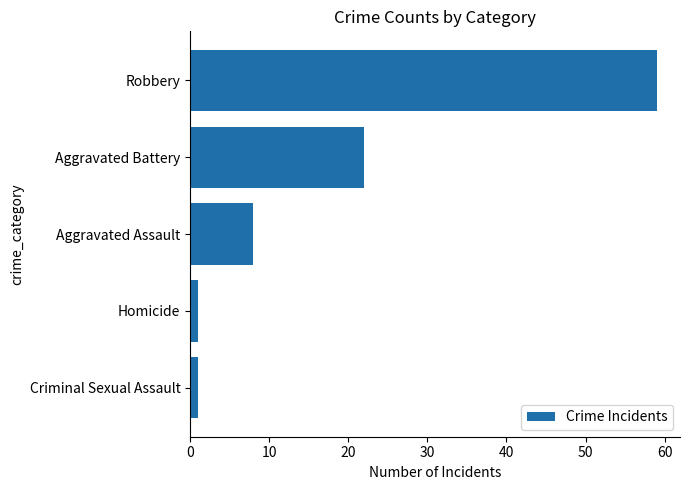

Is it true that the value at Aggravated Assault is 8?

True